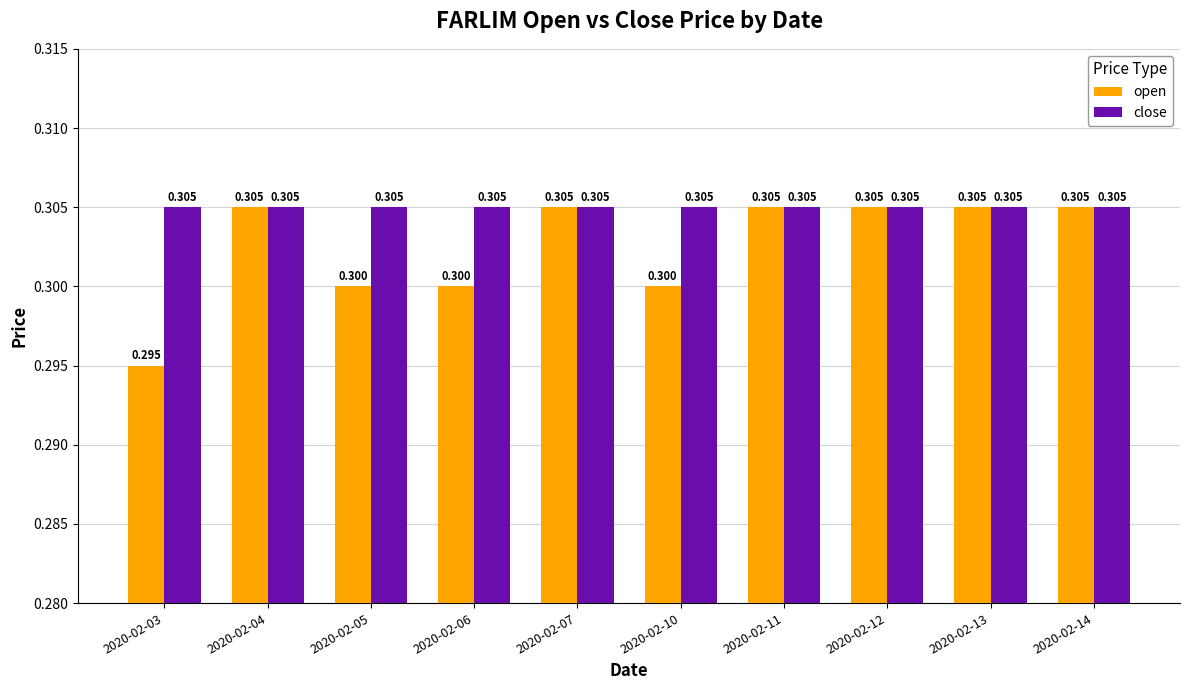

Count the number of data series in this chart.

2